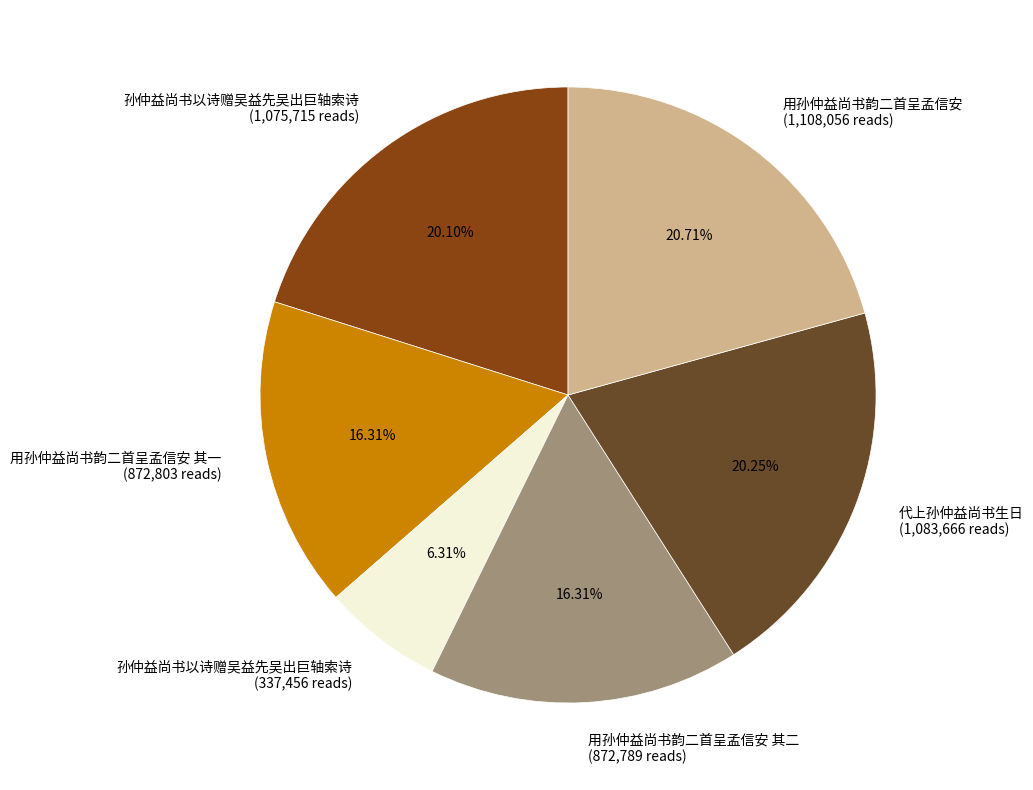

Is there any slice that represents more than half of the pie?

No